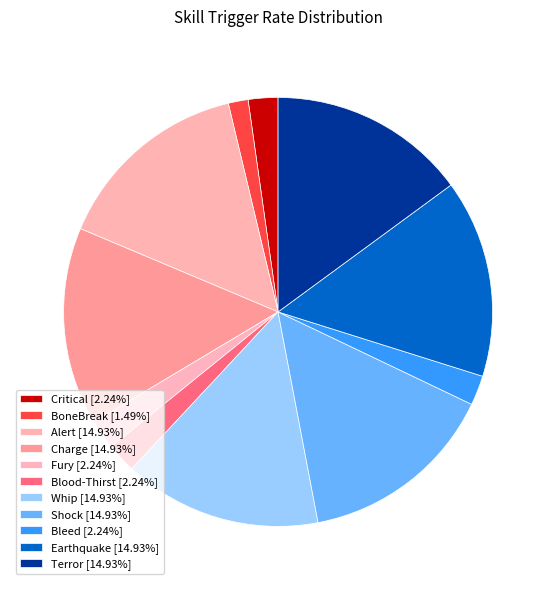

How many slices are in this pie chart?

11